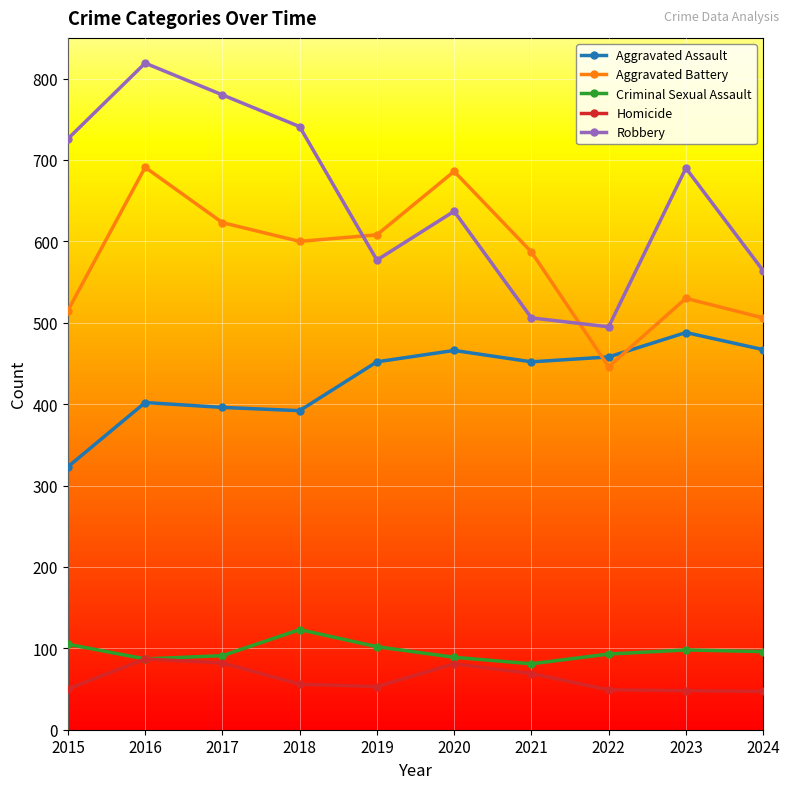

At 2020, list the series in order from smallest to largest.

Homicide, Criminal Sexual Assault, Aggravated Assault, Robbery, Aggravated Battery